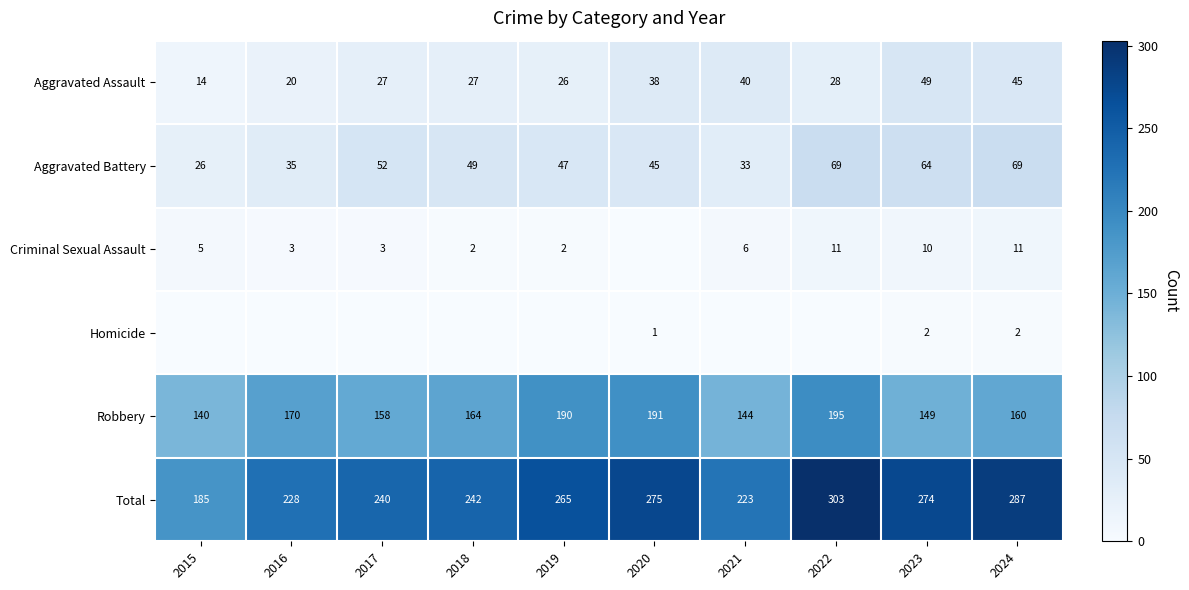

Is the value of Total at 2019 greater than the value of Homicide at 2020?

Yes